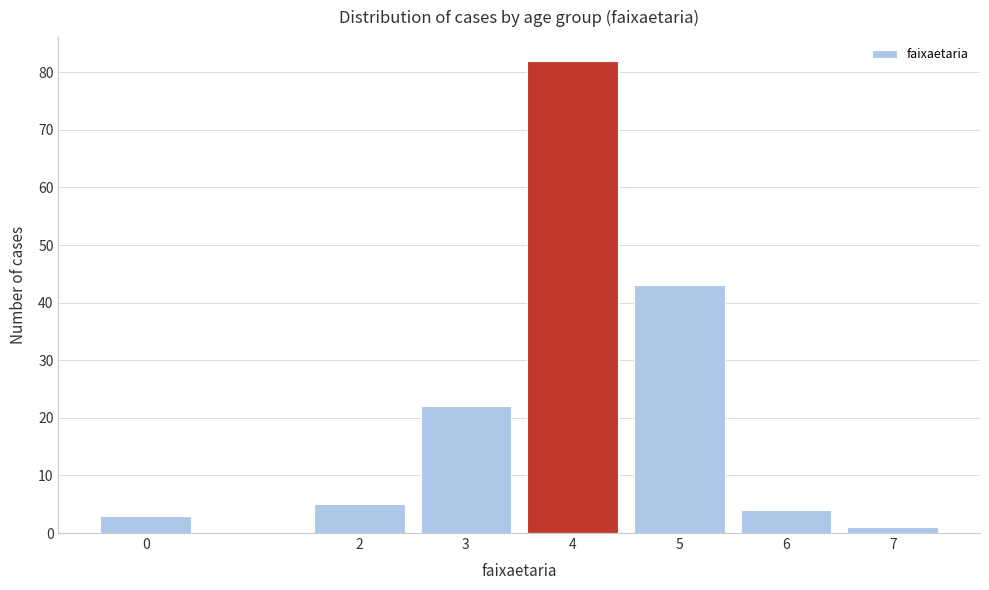

Reading left to right, transcribe all the data shown in this chart.

3	5	22	82	43	4	1